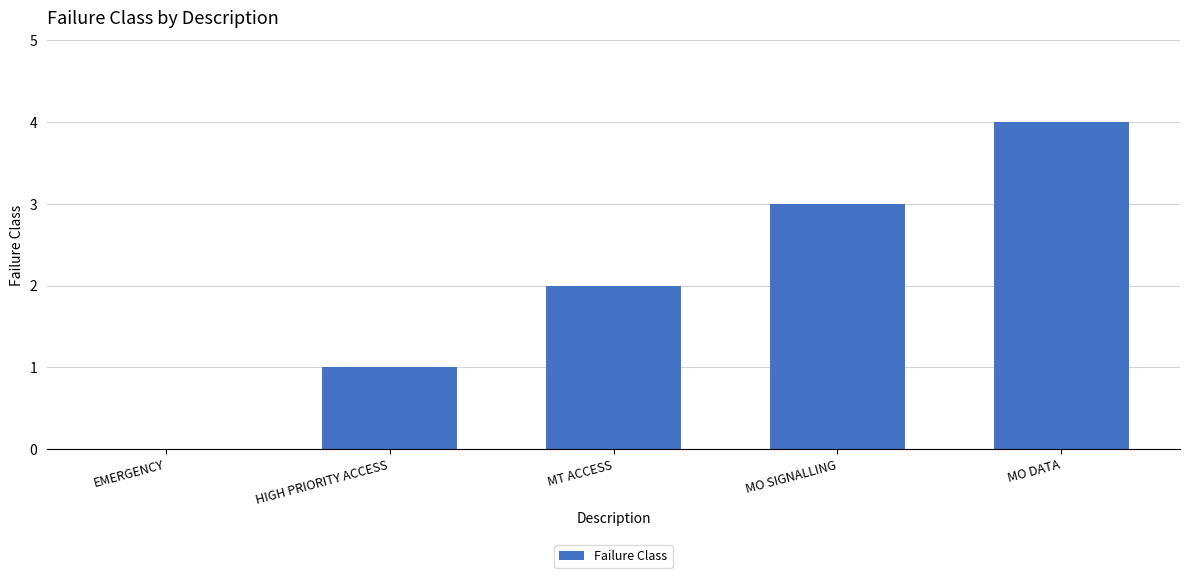

At which category does the chart reach its peak across all series?

MO DATA